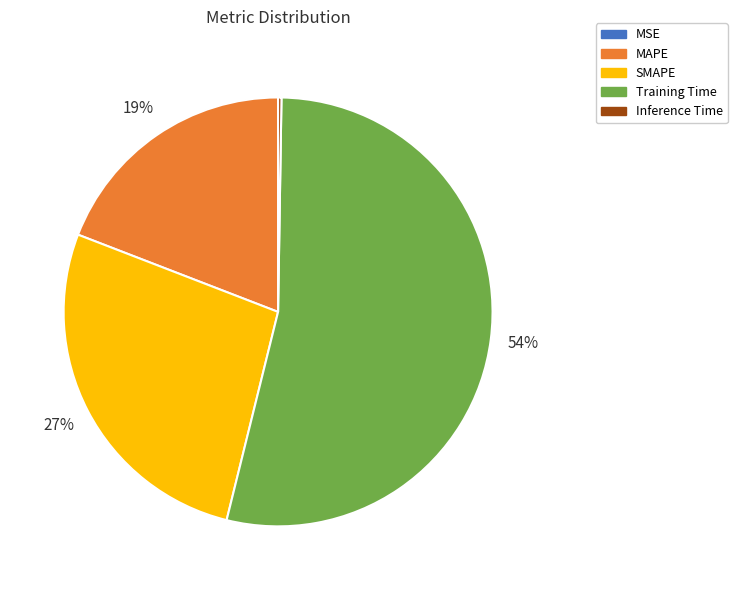

What percentage is the MAPE slice, to the nearest percent?

19%